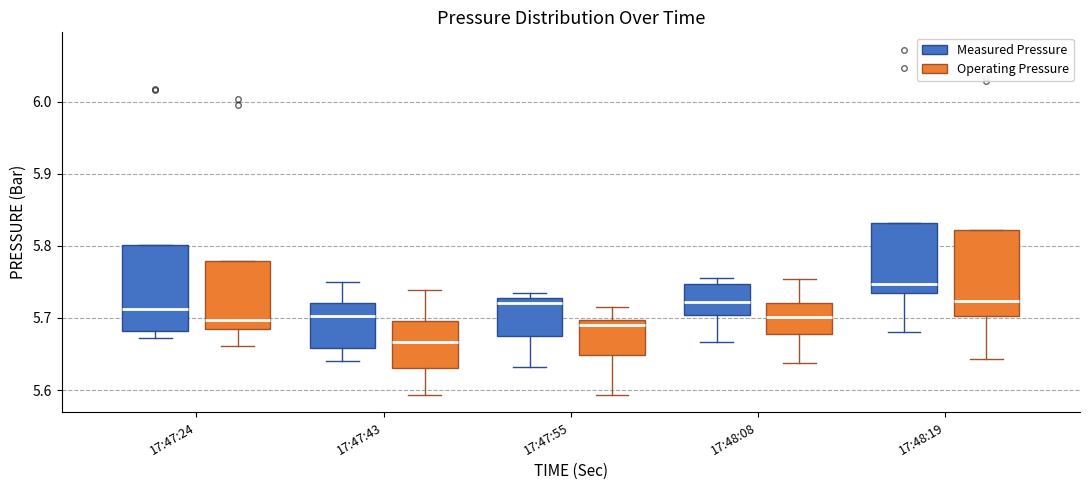

Which box's median line is the highest?

17:48:19 (Measured Pressure)